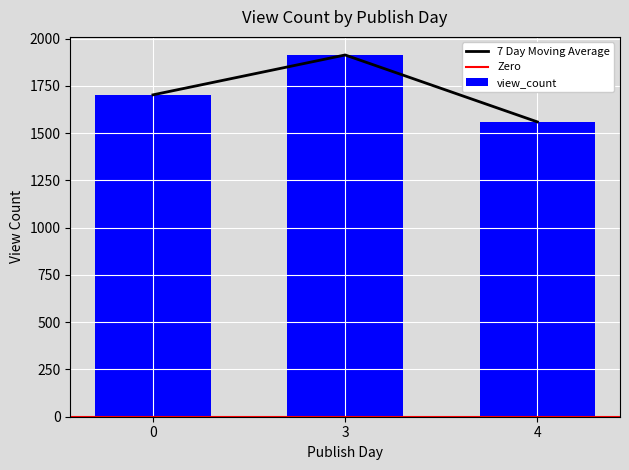

At which category does the chart reach its minimum across all series?

4